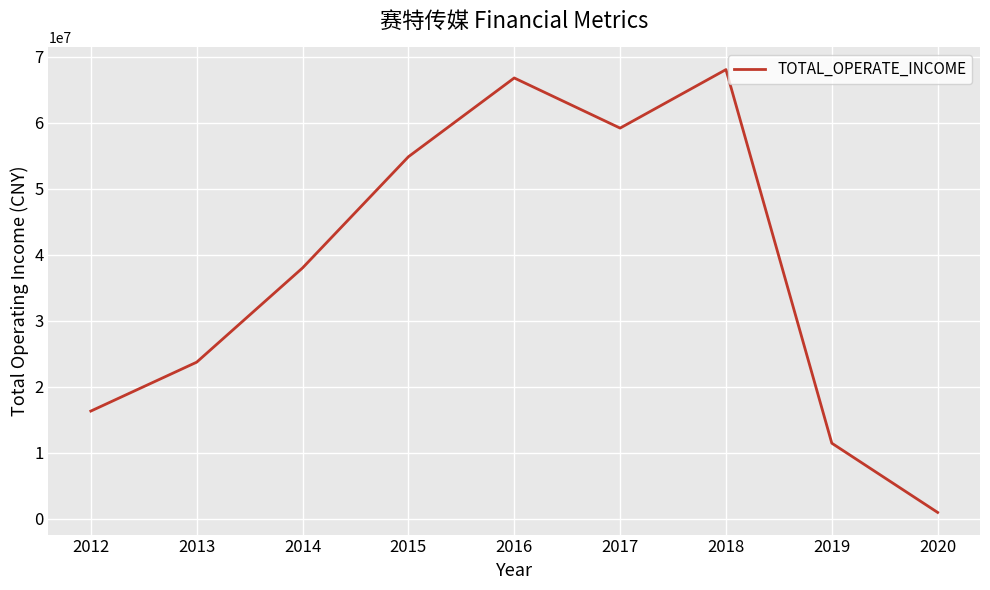

Which category has the lowest value across all series?

2020